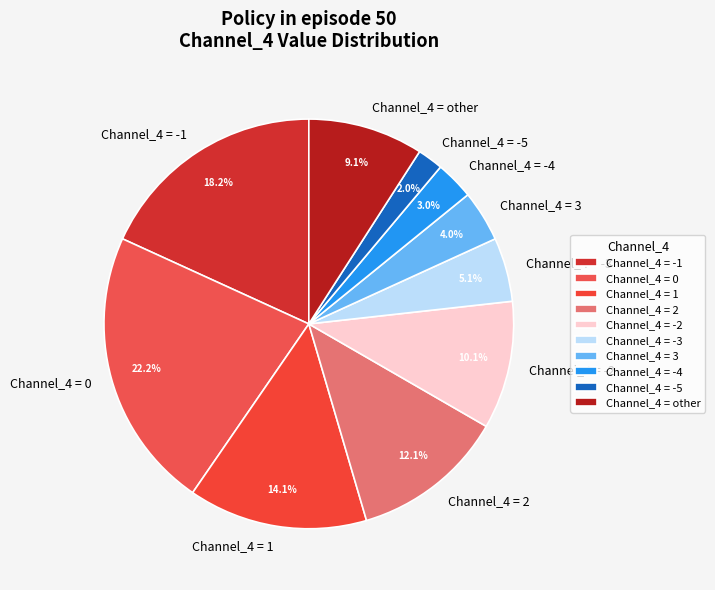

Which category has the smallest portion of the pie?

Channel_4 = -5